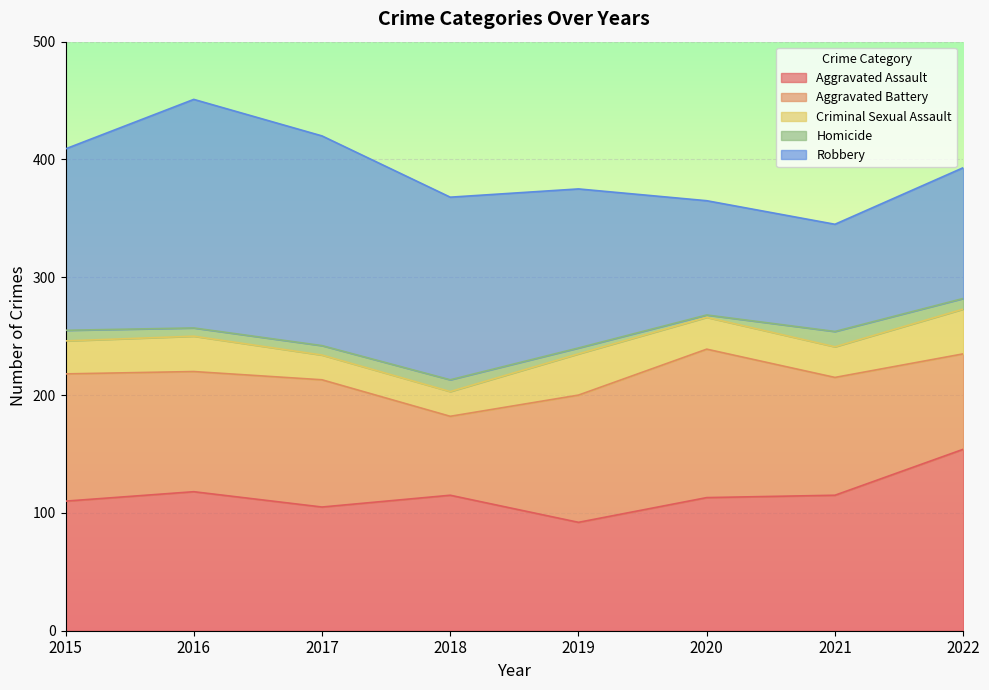

What is the value of the Robbery point at the 4th from the left?

155